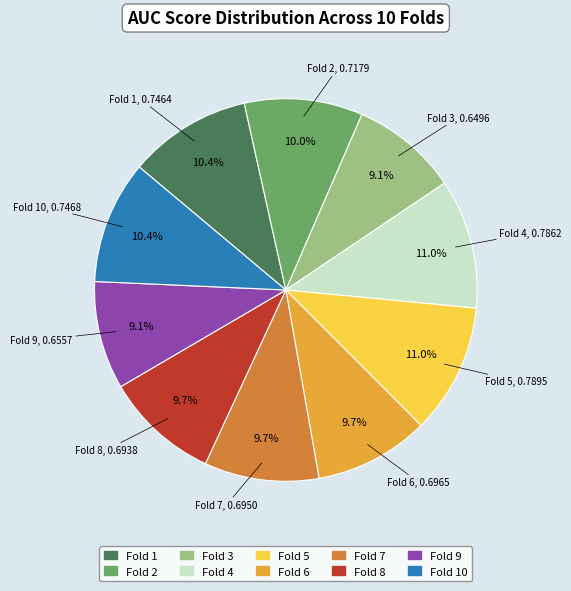

Combined, what portion of the pie is Fold 7 and Fold 9?

18.8%